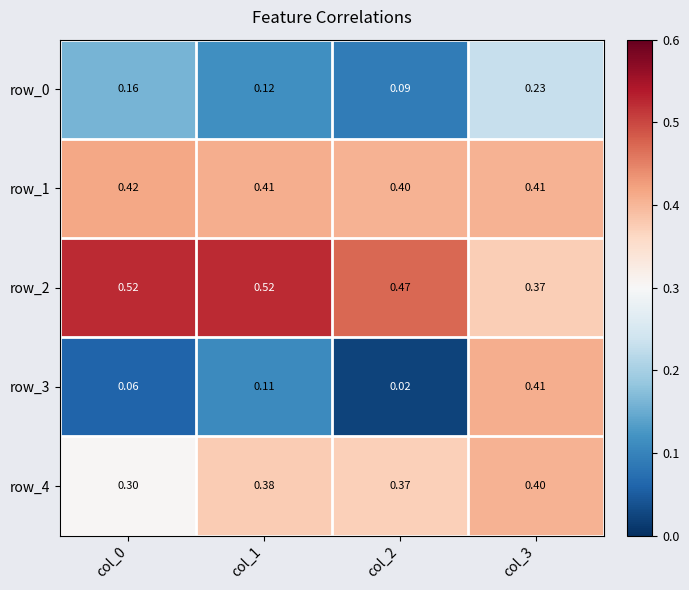

Is the value of row_4 at col_0 greater than the value of row_3 at col_3?

No